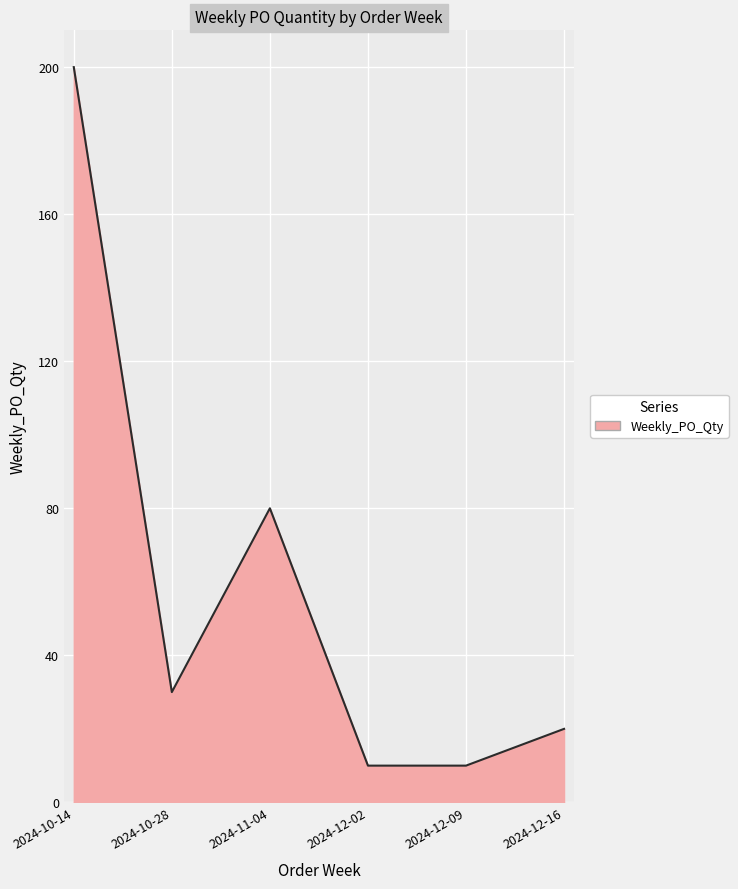

Reading left to right, transcribe all the data shown in this chart.

200	30	80	10	10	20